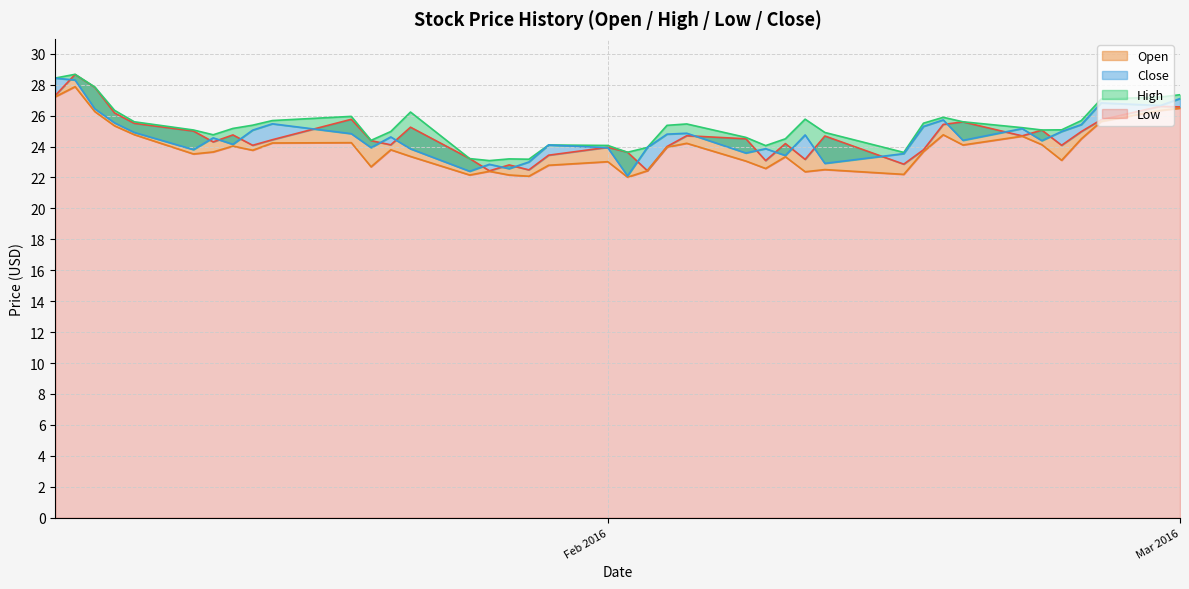

What is the difference between the second highest and minimum values in the Open series?

5.4